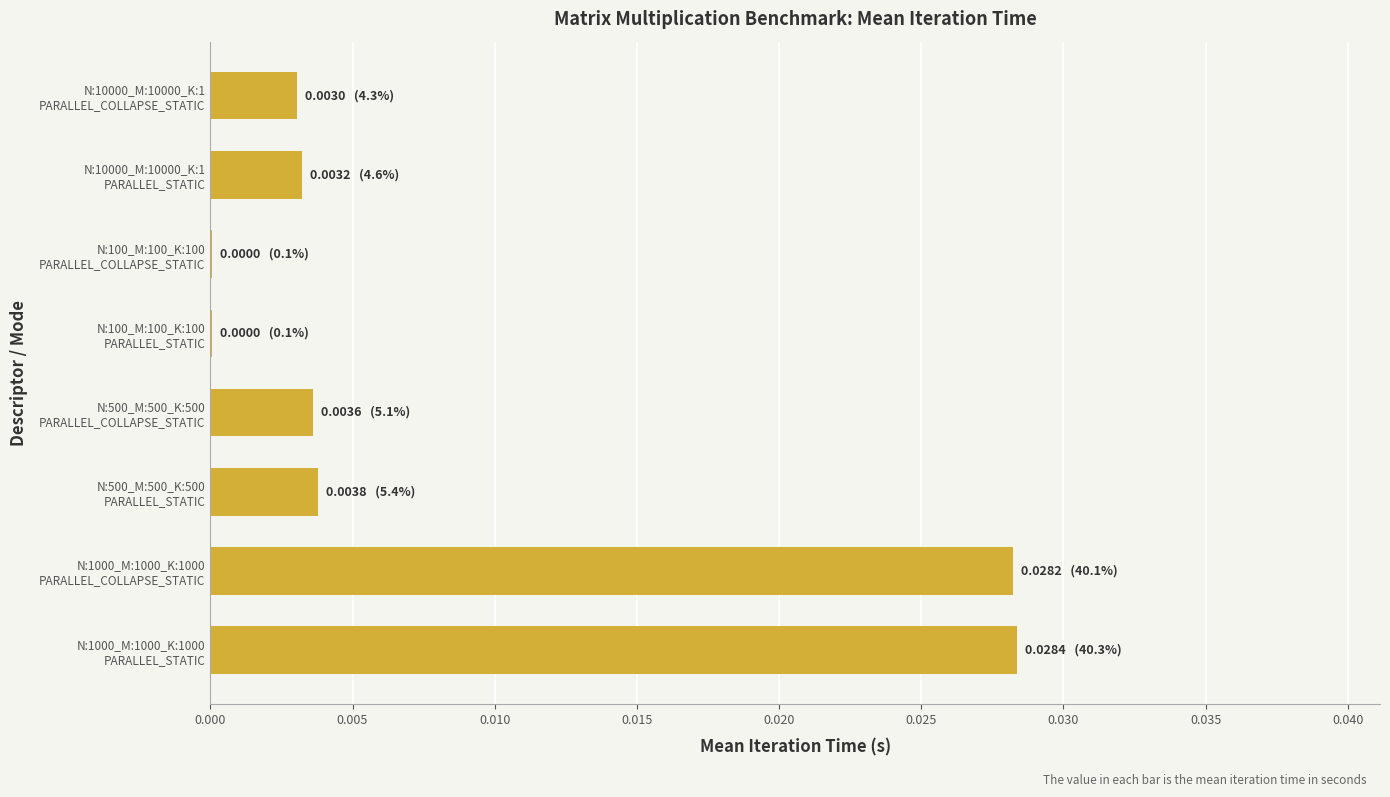

Are the bars horizontal?

Yes